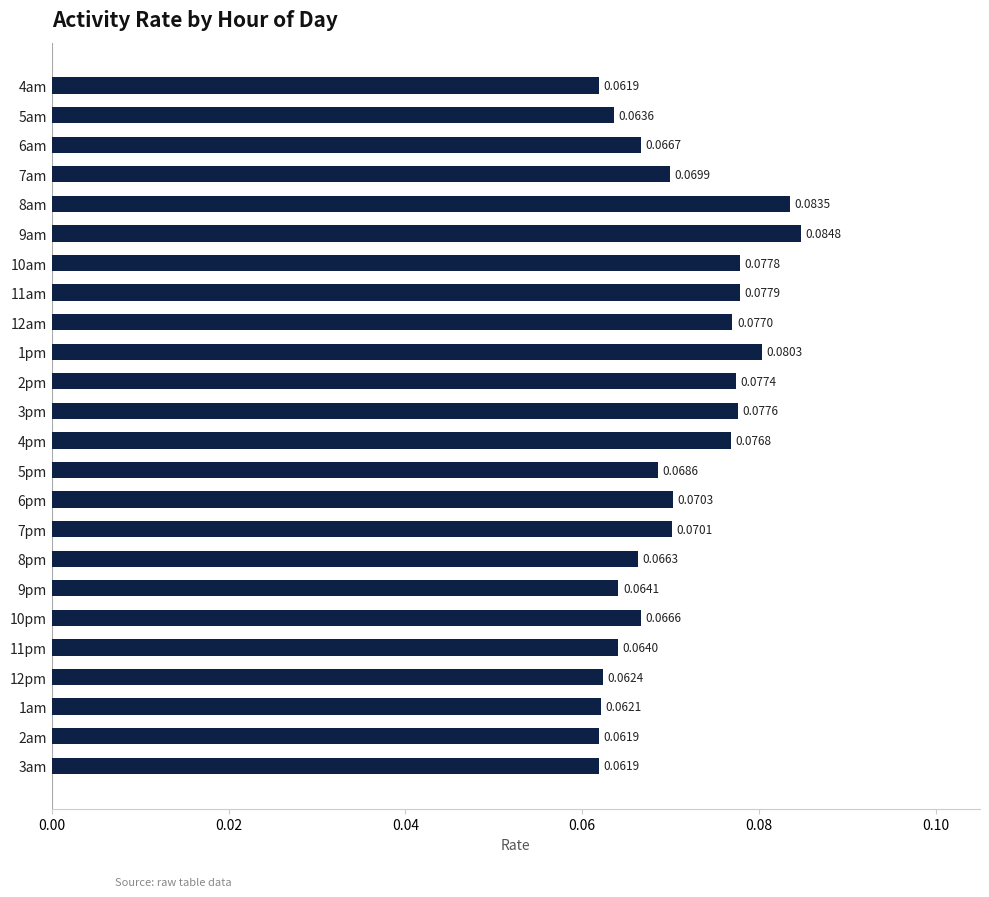

What is the sum of all values?

1.7